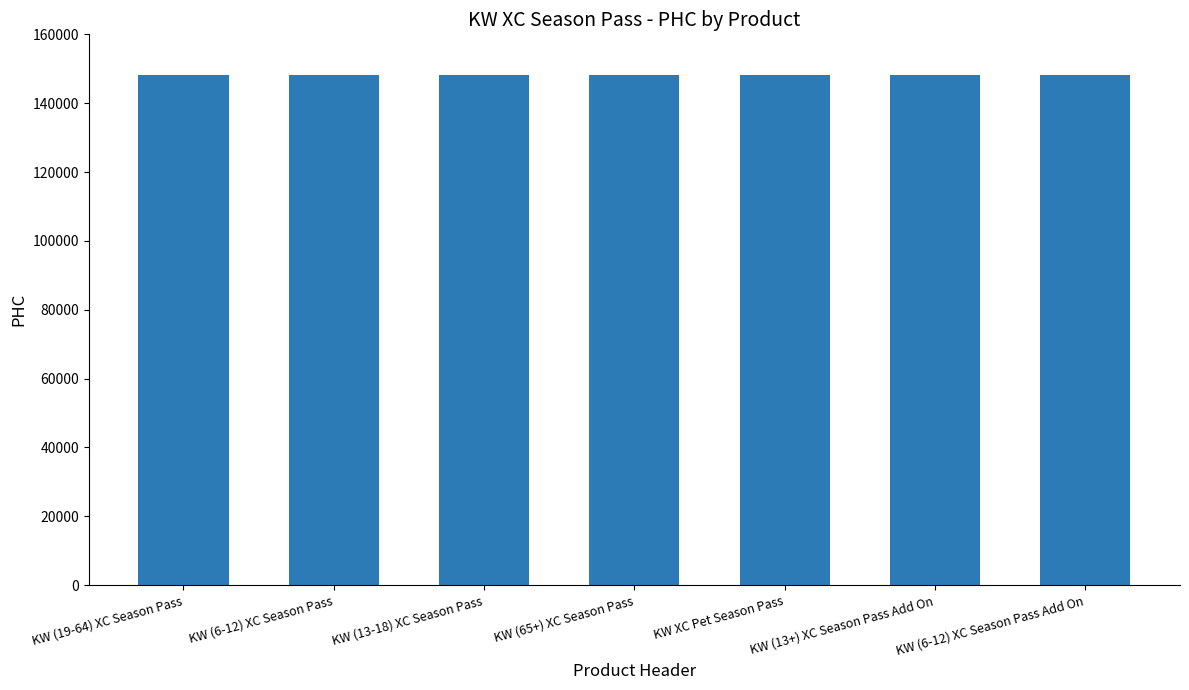

What is the sum of all values?

1036560